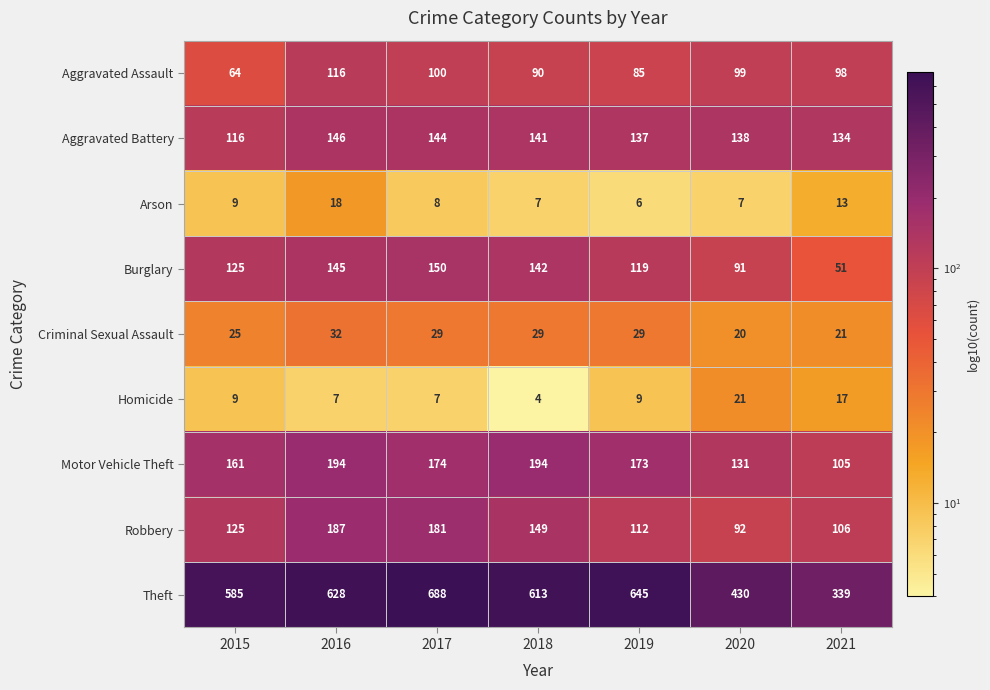

How many distinct data groups are displayed?

9